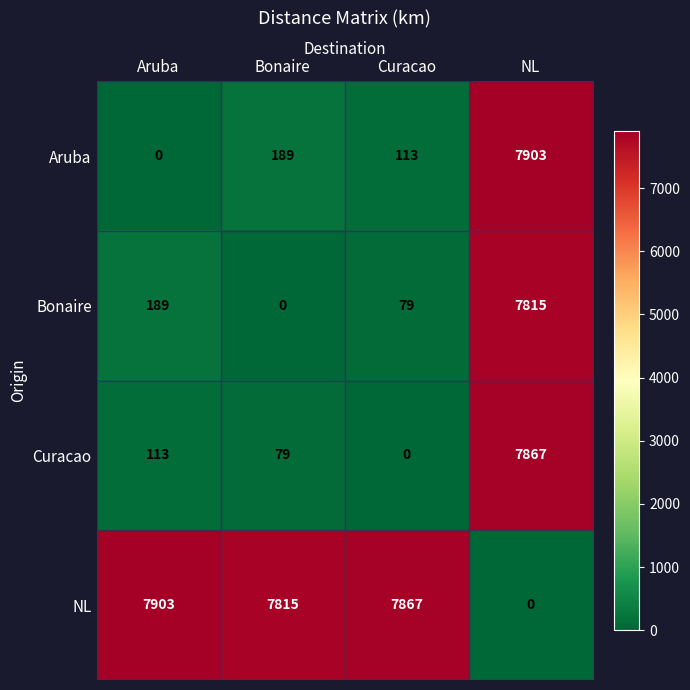

True or false: Bonaire has a value of 3205 at NL.

False